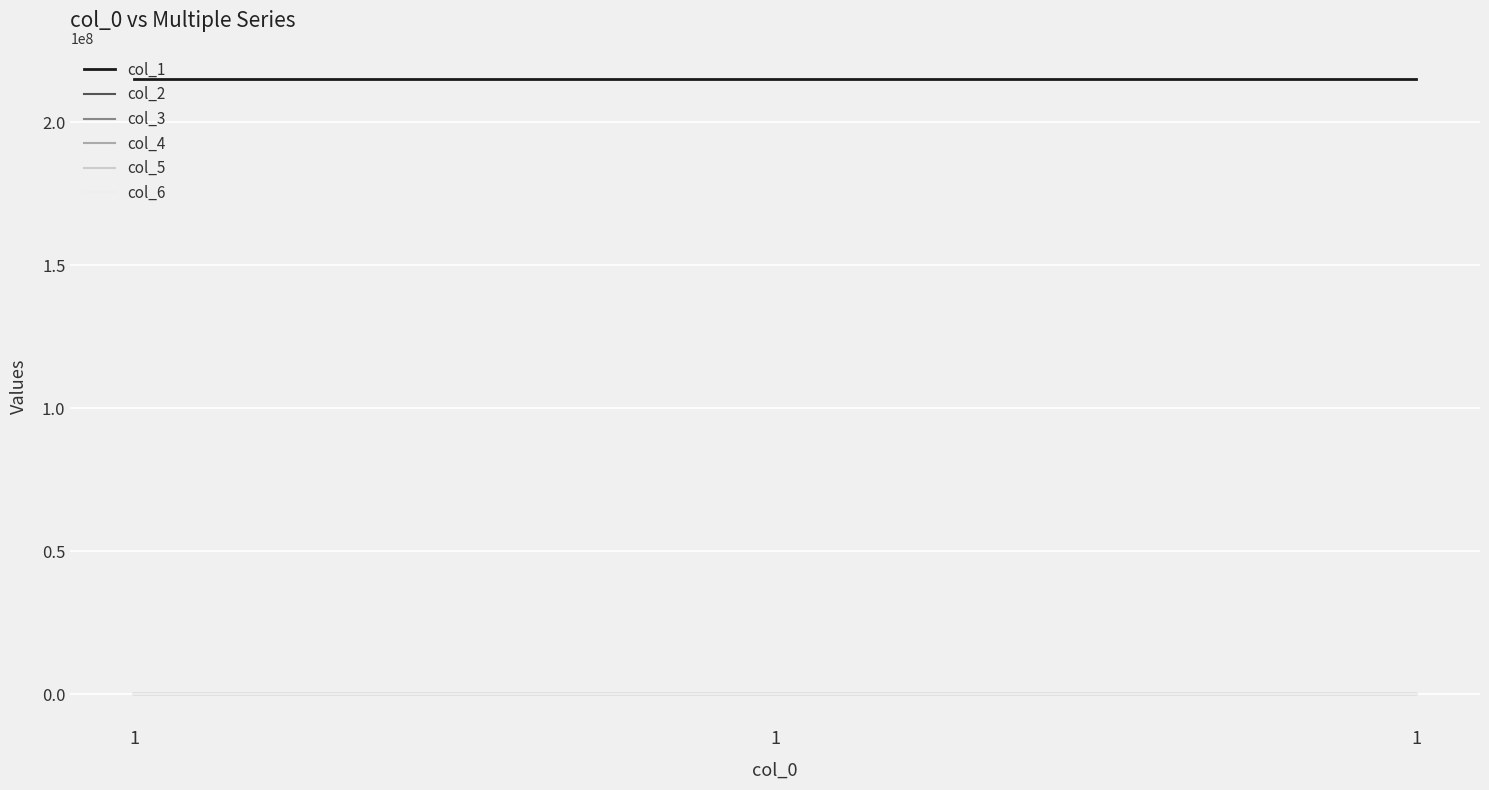

Does the chart have visible grid lines?

Yes